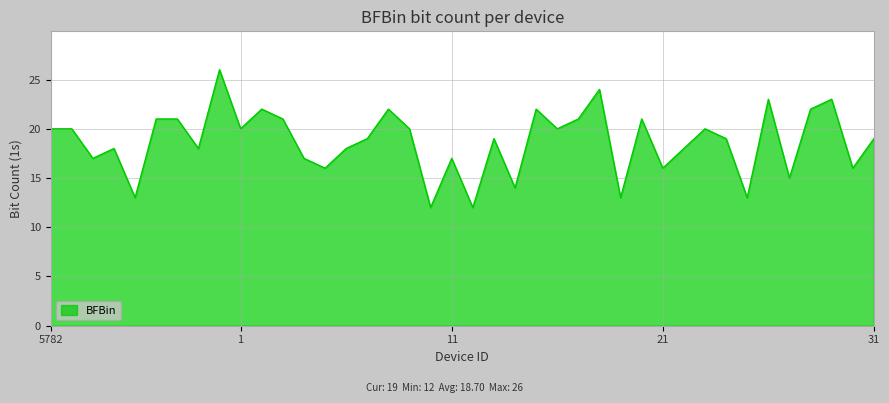

How many series are shown in this chart?

1